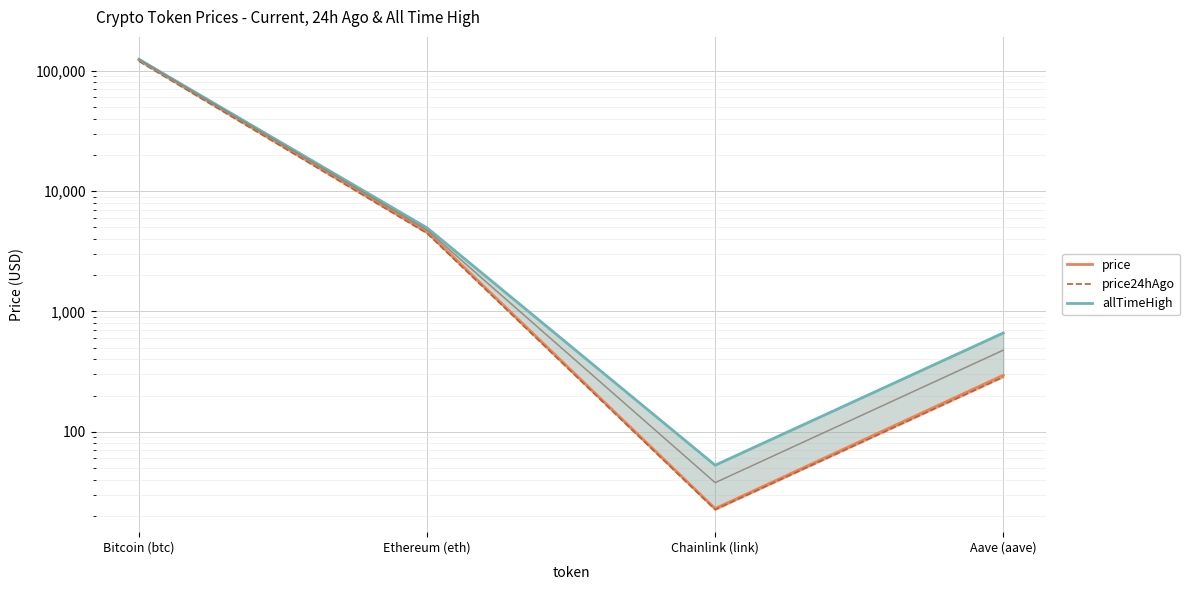

At which category does the chart reach its peak across all series?

Bitcoin (btc)